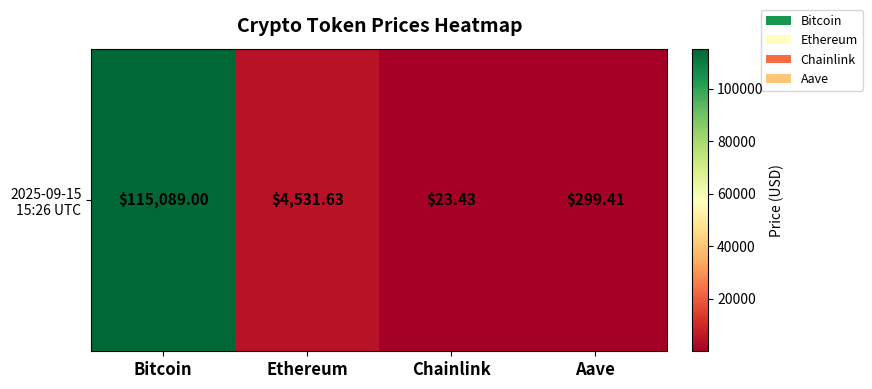

Reading left to right, list all the values displayed in this chart.

Bitcoin=115089.0	Ethereum=4531.6	Chainlink=23.4	Aave=299.4